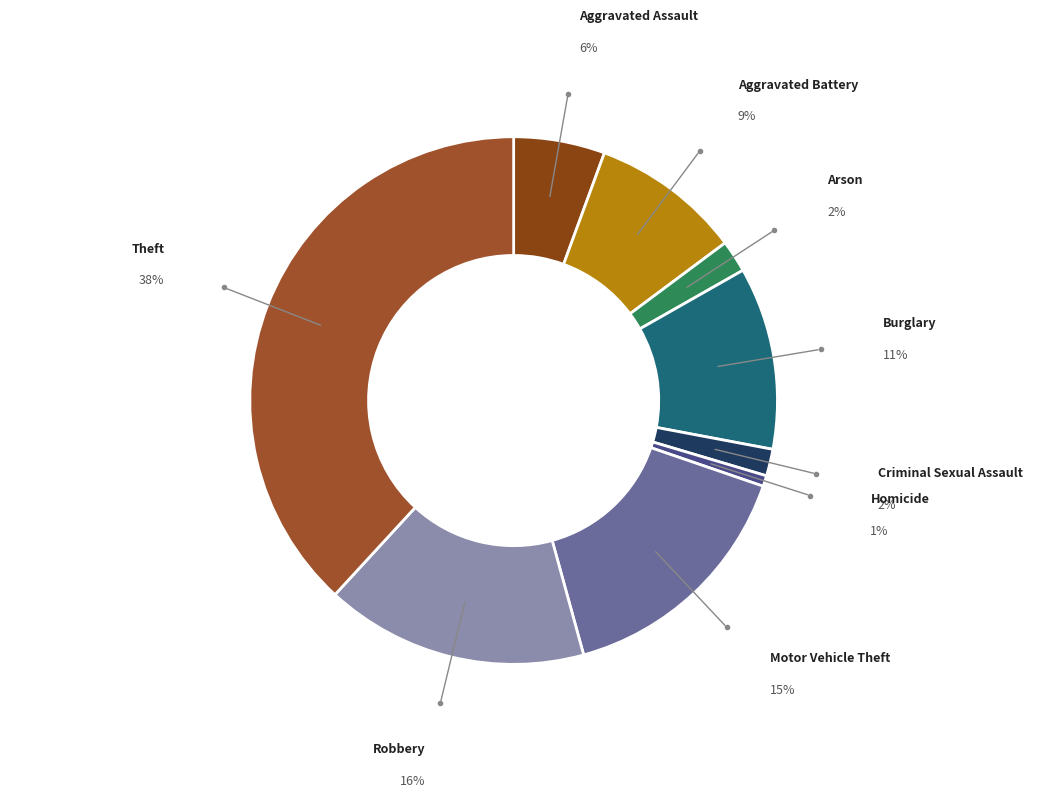

How many slices are in this pie chart?

9